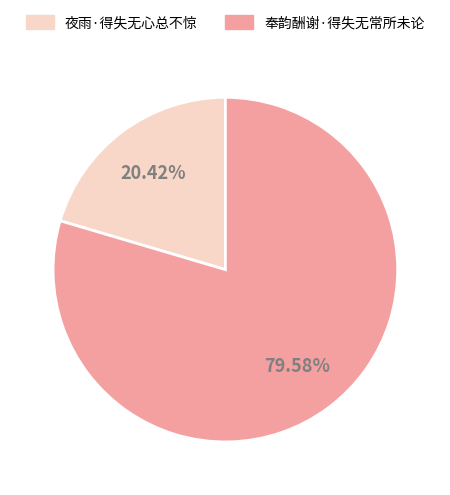

Combined, do 奉韵酬谢·得失无常所未论 and 夜雨·得失无心总不惊 account for over 50%?

Yes